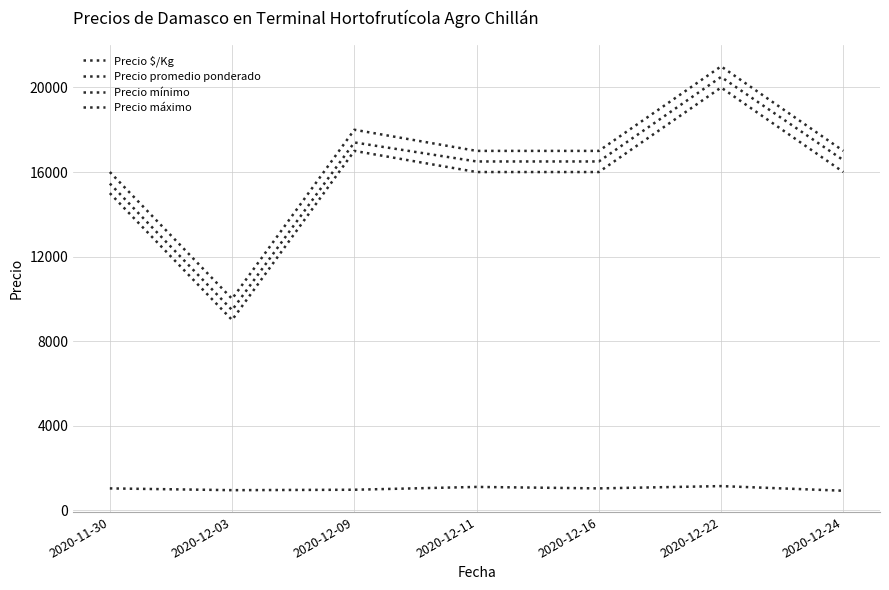

What is the highest value of the Precio $/Kg series?

1139